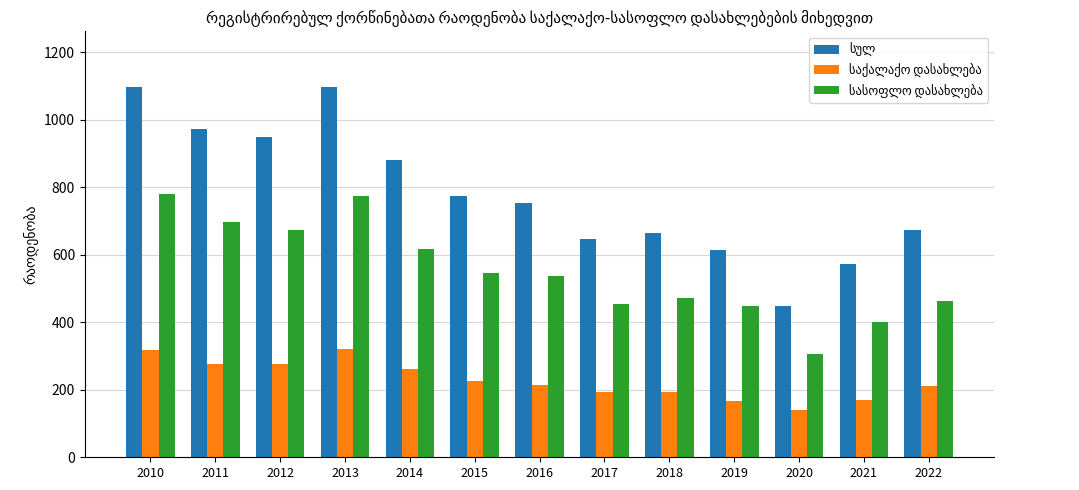

What is the total value across all series at 2019?

1228